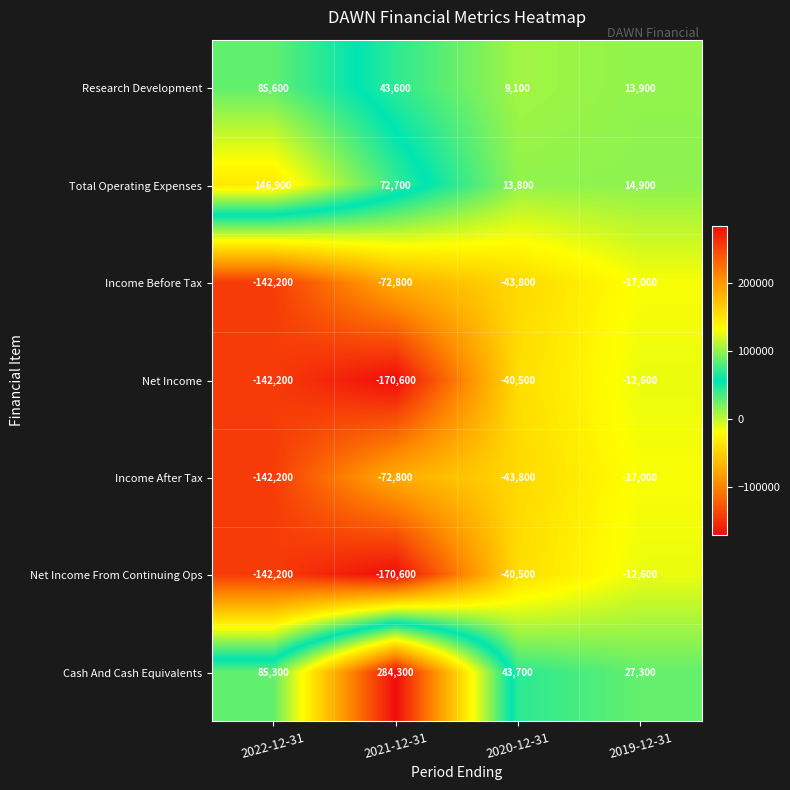

Count the number of data series in this chart.

7